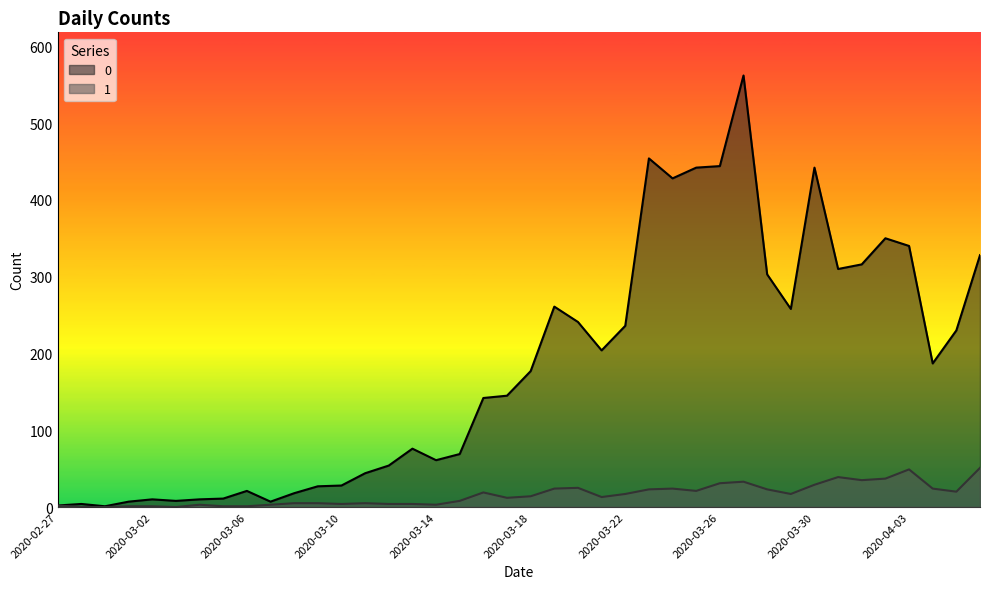

Reading left to right, list all the values displayed in this chart.

0: 2020-02-27=2	2020-02-28=4	2020-02-29=1	2020-03-01=7	2020-03-02=10	2020-03-03=8	2020-03-04=10	2020-03-05=11	2020-03-06=21	2020-03-07=7	2020-03-08=18	2020-03-09=27	2020-03-10=28	2020-03-11=44	2020-03-12=54	2020-03-13=76	2020-03-14=61	2020-03-15=69	2020-03-16=142	2020-03-17=145	2020-03-18=177	2020-03-19=261	2020-03-20=241	2020-03-21=204	2020-03-22=236	2020-03-23=454	2020-03-24=428	2020-03-25=442	2020-03-26=444	2020-03-27=562	2020-03-28=303	2020-03-29=258	2020-03-30=442	2020-03-31=310	2020-04-01=316	2020-04-02=350	2020-04-03=340	2020-04-04=187	2020-04-05=230	2020-04-06=328
1: 2020-02-27=2	2020-02-28=0	2020-02-29=0	2020-03-01=1	2020-03-02=1	2020-03-03=0	2020-03-04=3	2020-03-05=1	2020-03-06=1	2020-03-07=3	2020-03-08=5	2020-03-09=5	2020-03-10=4	2020-03-11=5	2020-03-12=4	2020-03-13=4	2020-03-14=3	2020-03-15=8	2020-03-16=19	2020-03-17=12	2020-03-18=14	2020-03-19=24	2020-03-20=25	2020-03-21=13	2020-03-22=17	2020-03-23=23	2020-03-24=24	2020-03-25=21	2020-03-26=31	2020-03-27=33	2020-03-28=23	2020-03-29=17	2020-03-30=29	2020-03-31=39	2020-04-01=35	2020-04-02=37	2020-04-03=49	2020-04-04=24	2020-04-05=20	2020-04-06=51